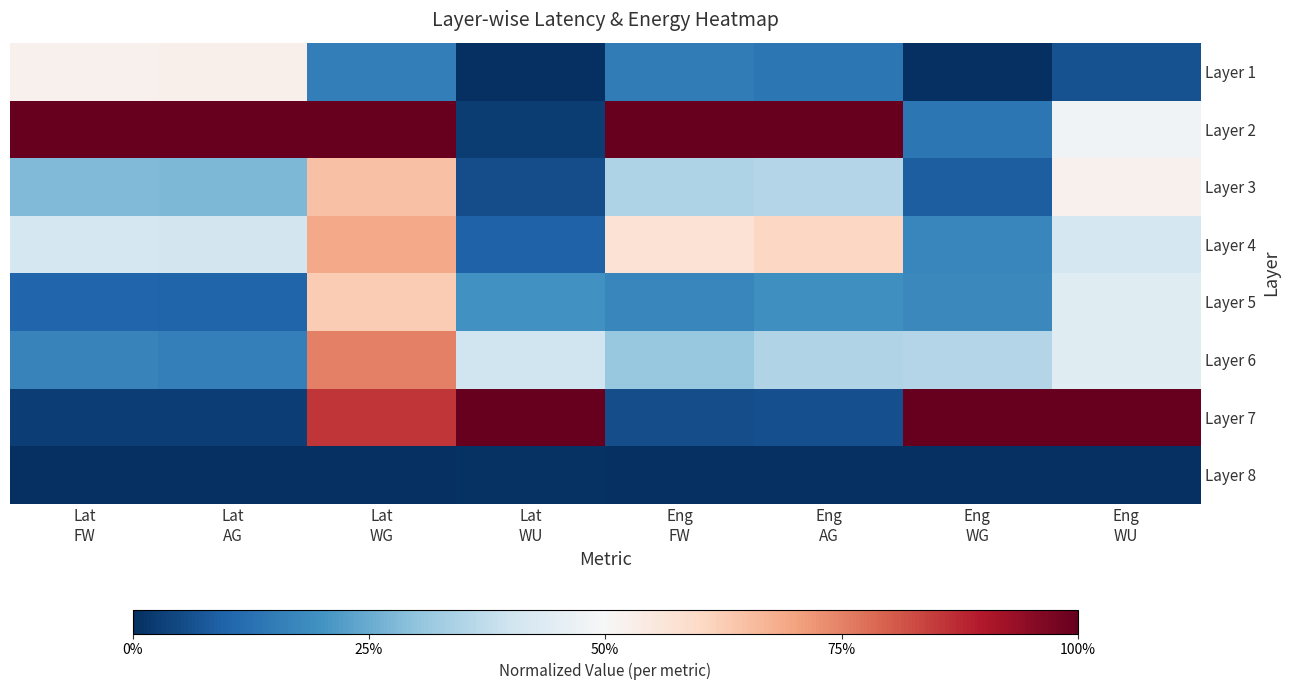

Which has a higher value, Eng
FW or Lat
WU?

Eng
FW